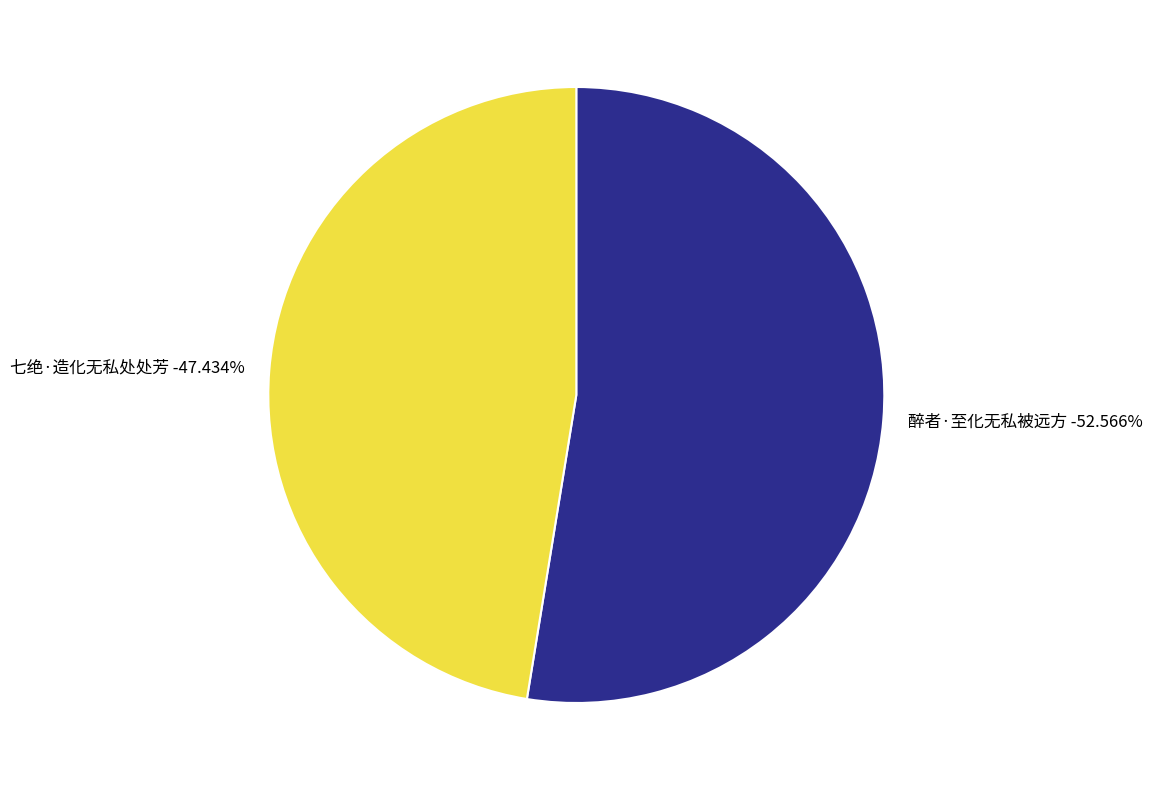

What is the ratio of the value at 七绝·造化无私处处芳 to the value at 醉者·至化无私被远方?

0.9